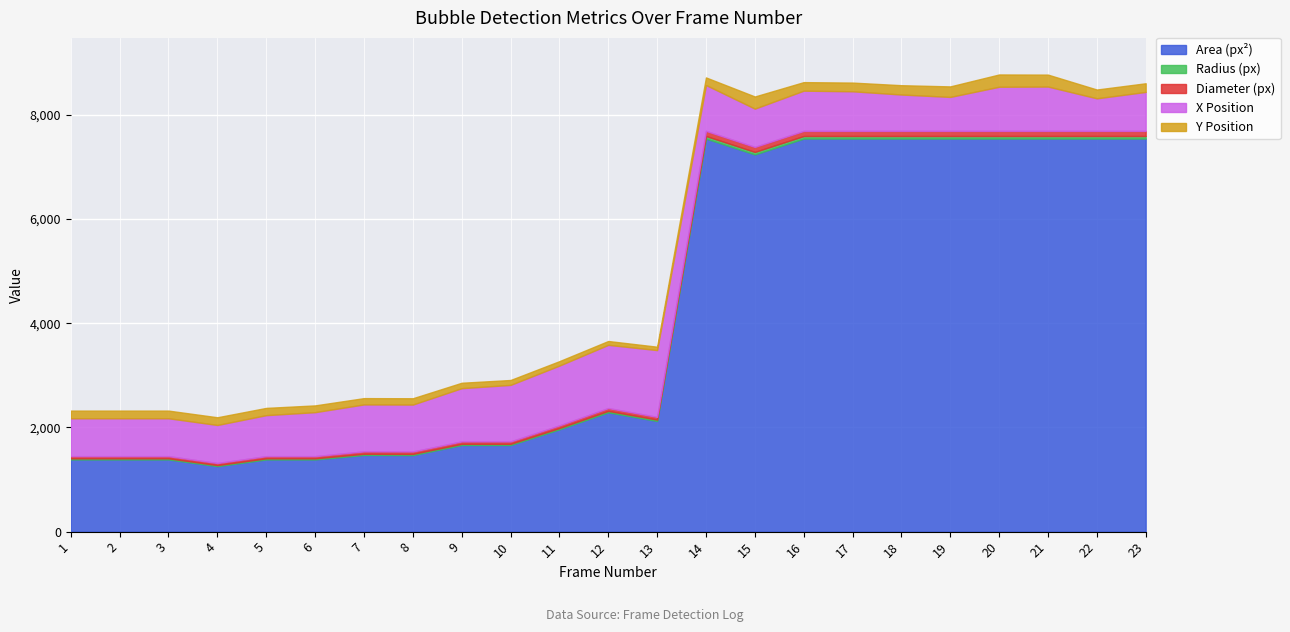

Where is Radius (px) nearest to the value 34?

12